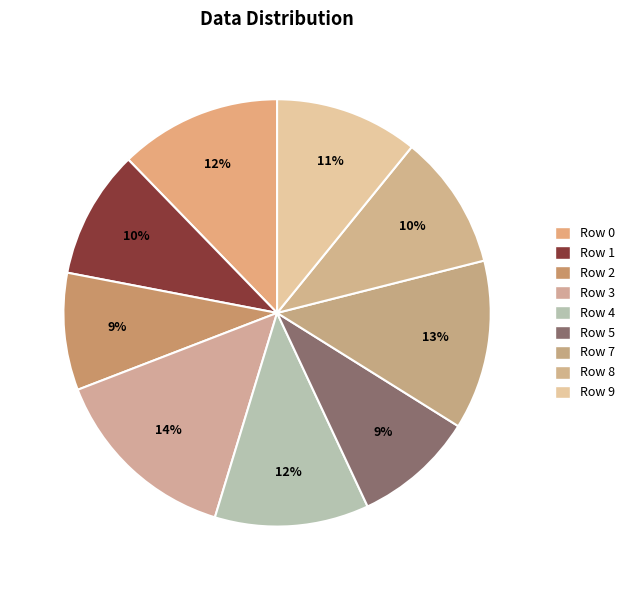

Is Row 8 the majority of the pie?

No